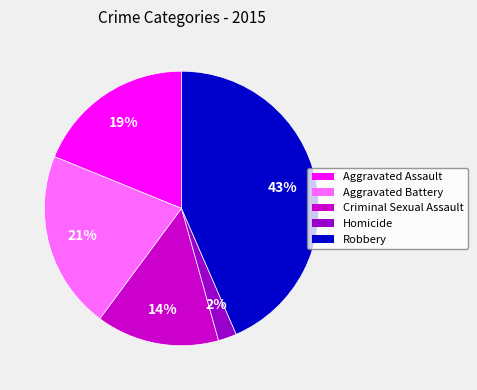

Does Aggravated Assault account for over 50% of the chart?

No